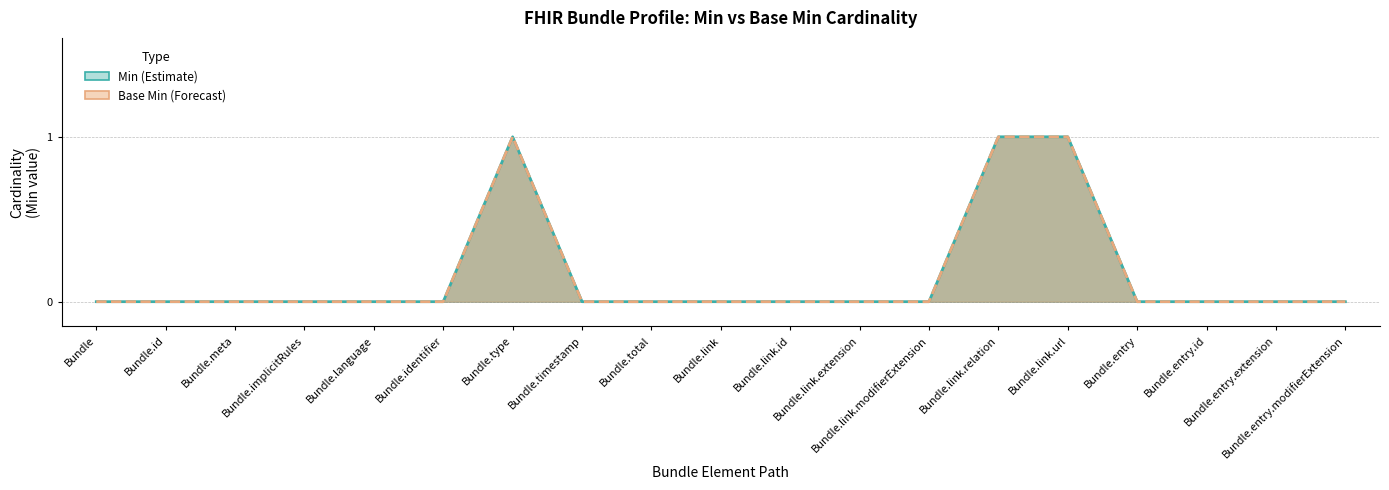

Rank the series at Bundle.implicitRules from highest to lowest value.

Min, Base Min